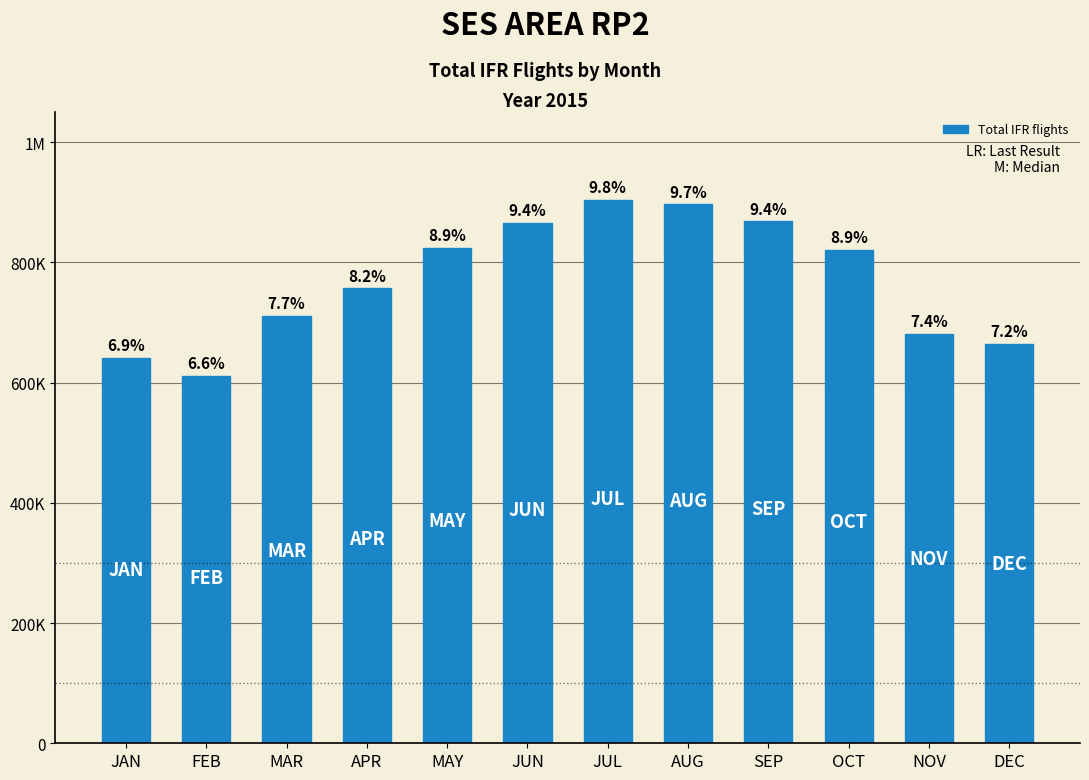

Is it true that the value at NOV is 263101?

False